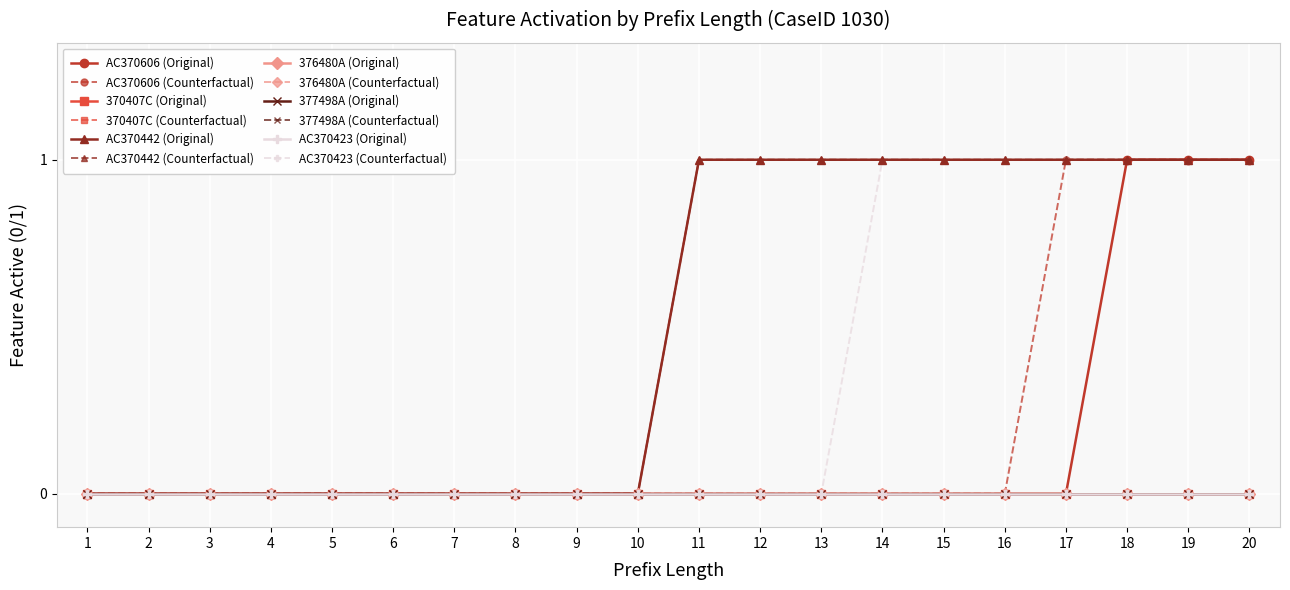

Is this an area chart (filled region under the line)?

No